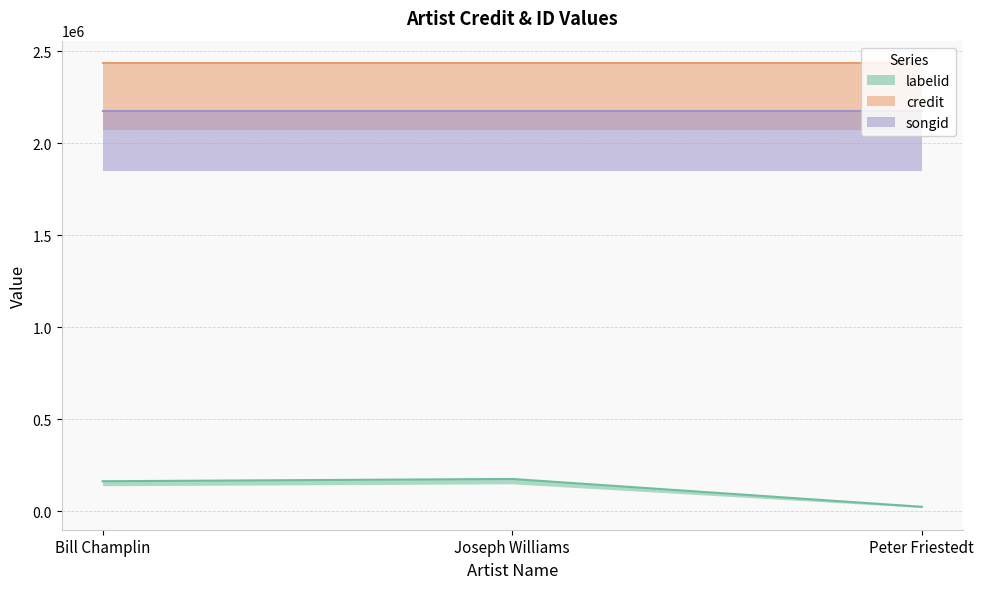

Reading right to left, list all the values displayed in this chart.

labelid: Peter Friestedt=25192	Joseph Williams=176498	Bill Champlin=164127
credit: Peter Friestedt=2438043	Joseph Williams=2438043	Bill Champlin=2438043
songid: Peter Friestedt=2176539	Joseph Williams=2176539	Bill Champlin=2176539